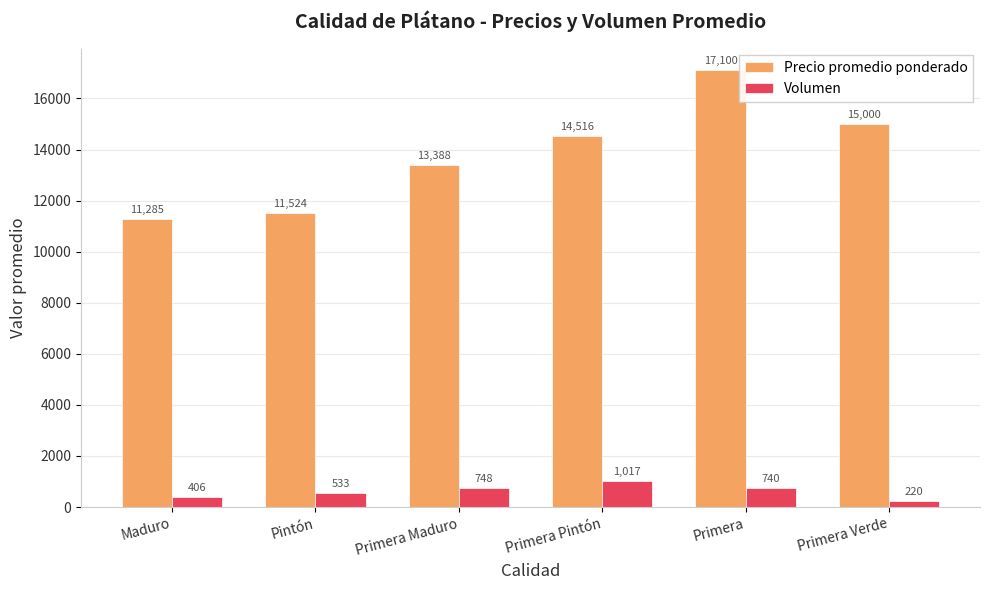

How many categories are shown in the chart?

6